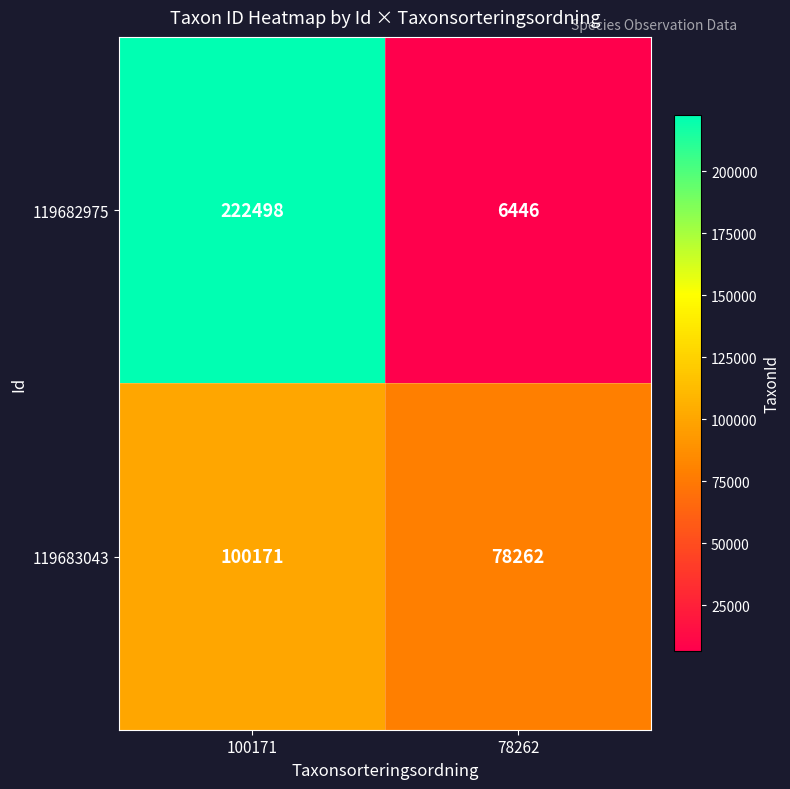

Read the 119683043 value at 78262, to the nearest 50.

78250